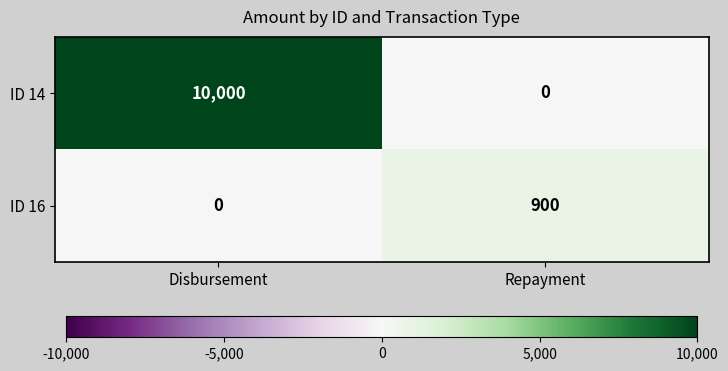

Rank the series by their average value, from lowest to highest.

ID 16, ID 14